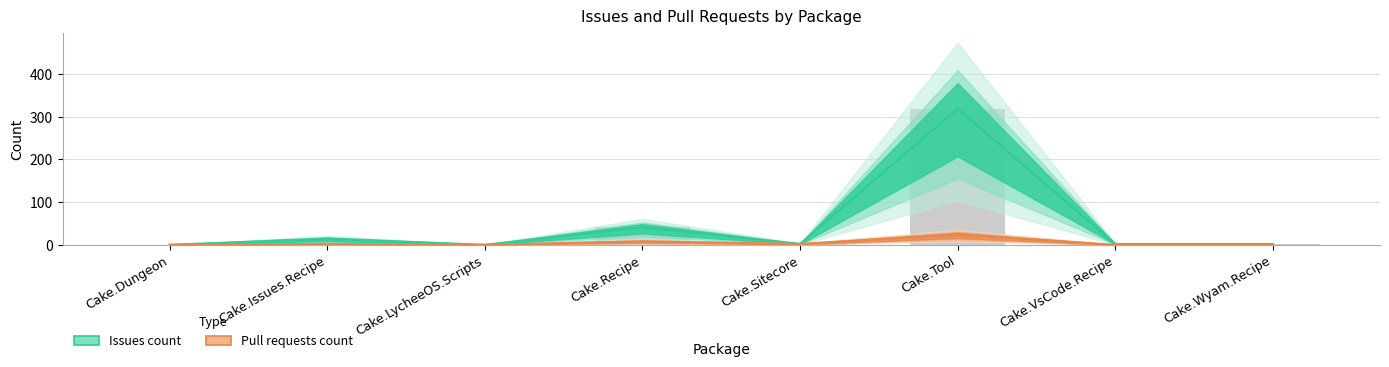

Rank the series by their average value, from highest to lowest.

Issues count, Pull requests count